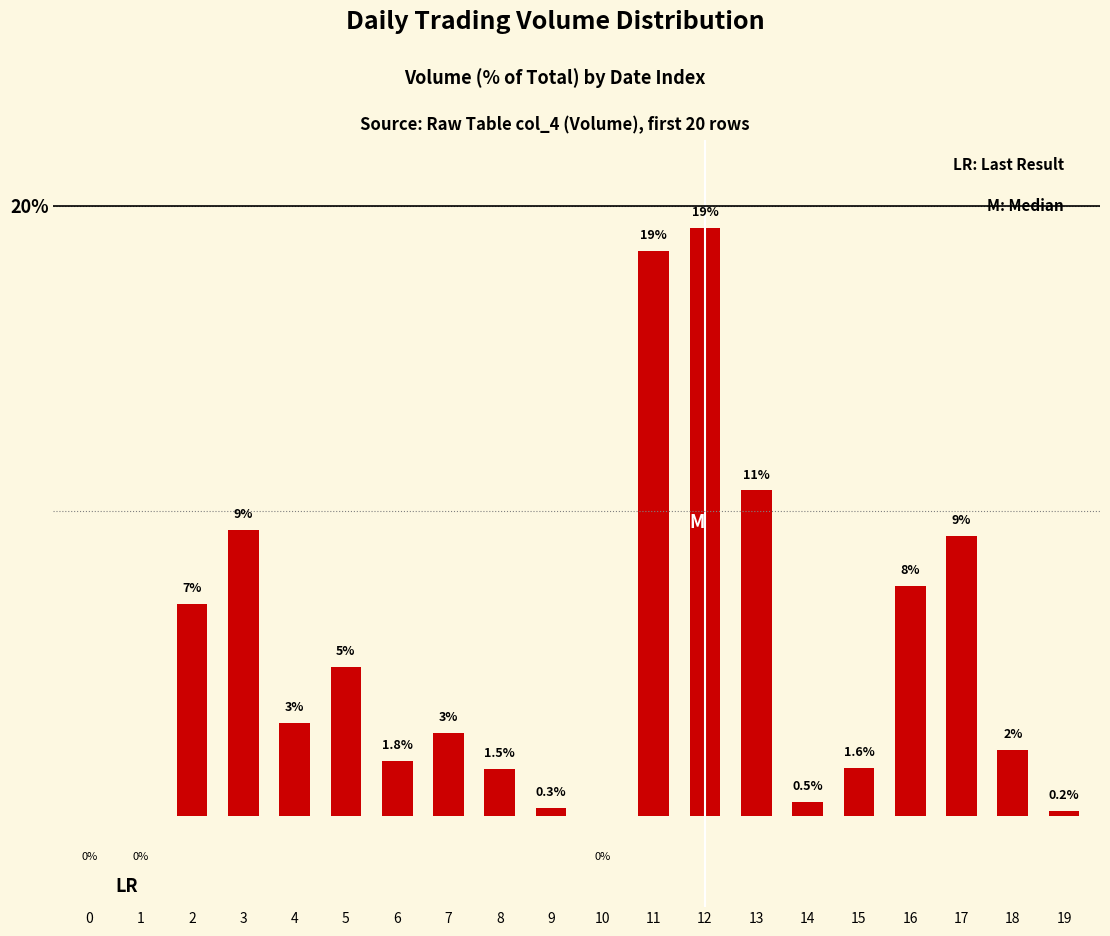

The chart shows a value of 18.5 at 11. True or false?

True